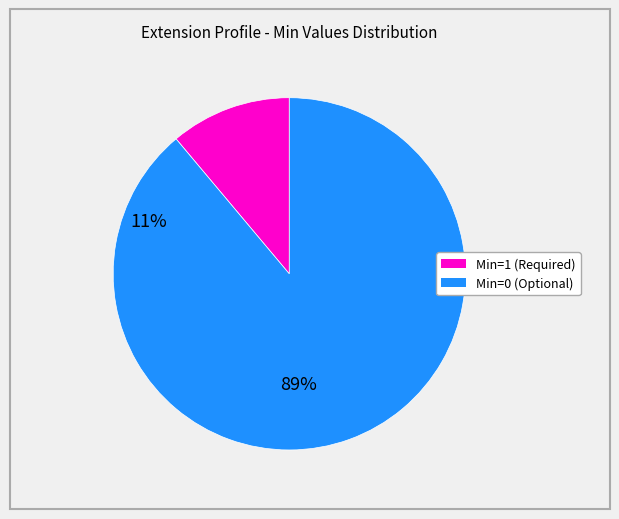

Count the number of slices in the pie.

2